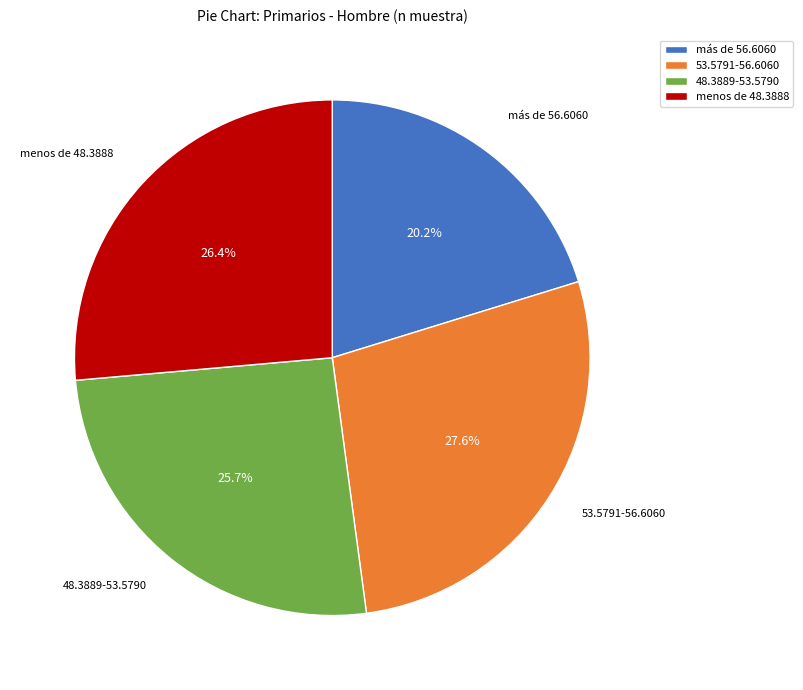

How much of the chart is everything except menos de 48.3888?

73.6%